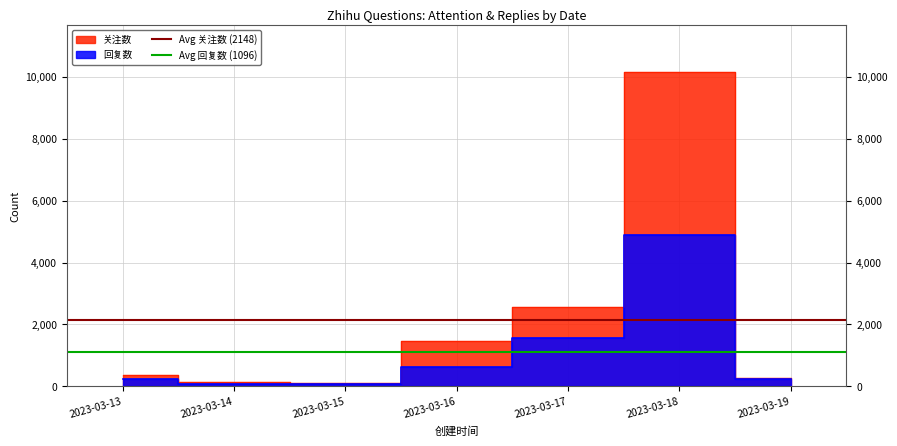

The value of Avg 关注数 (2148) at 2023-03-14 is 2148. True or false?

True